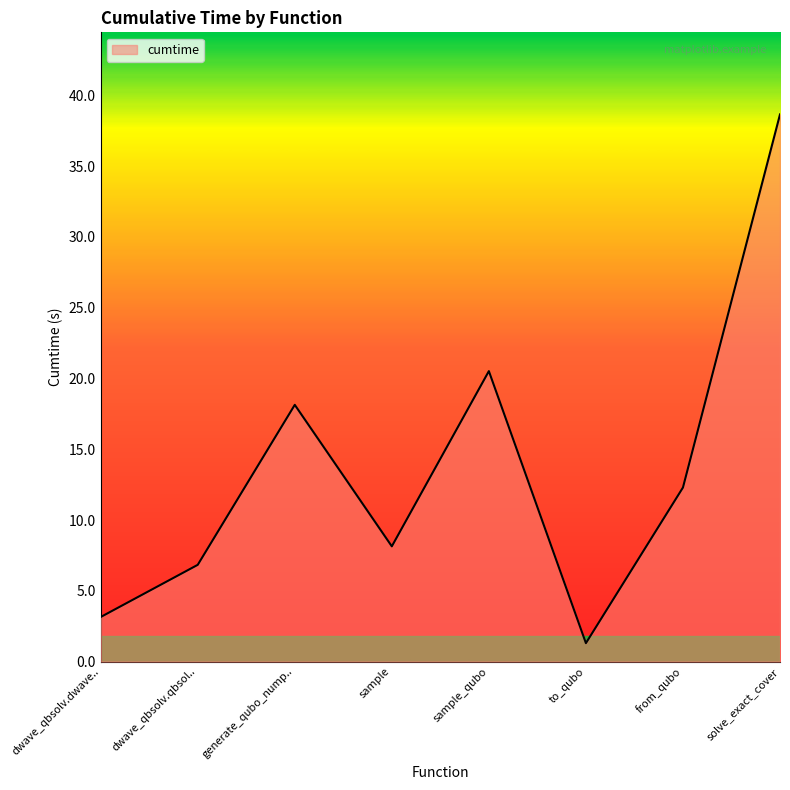

Which label corresponds to the smallest value in the chart?

to_qubo